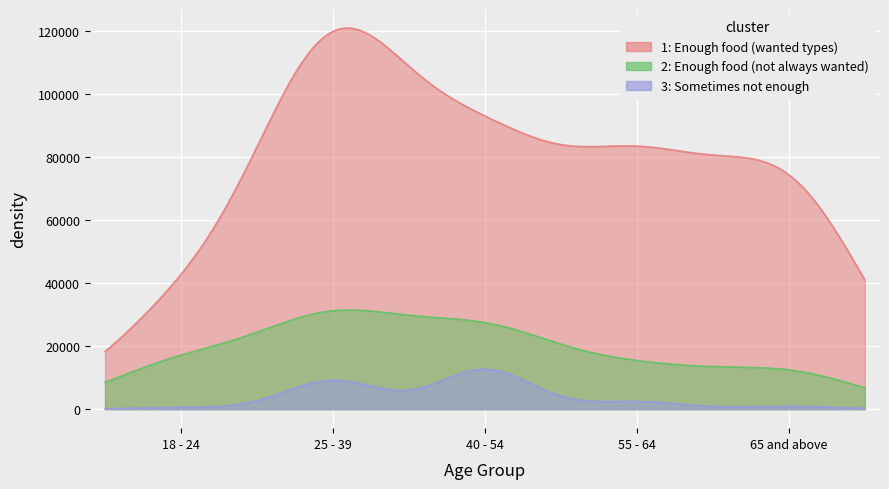

Which series has the largest total across all categories?

Enough of the types of food wanted